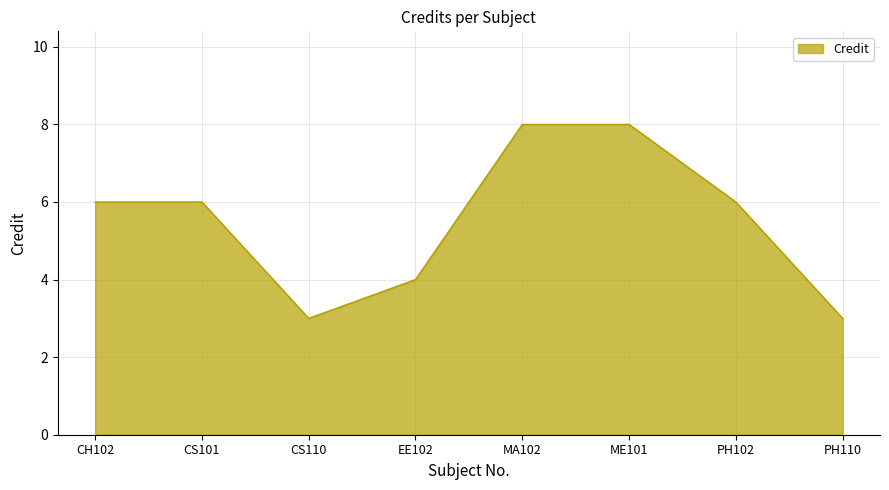

What is the sum of the values at PH110 and CH102?

9